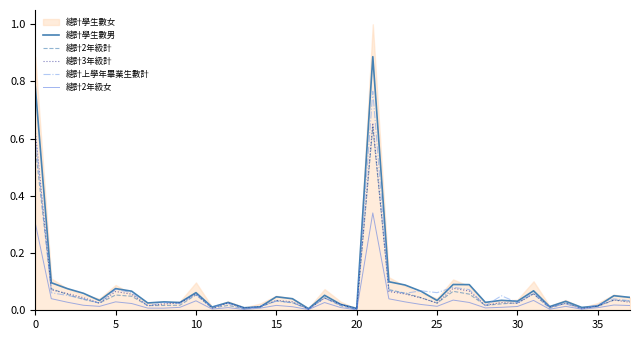

True or false: 總計上學年畢業生數計 and 總計2年級計 cross at least once.

True